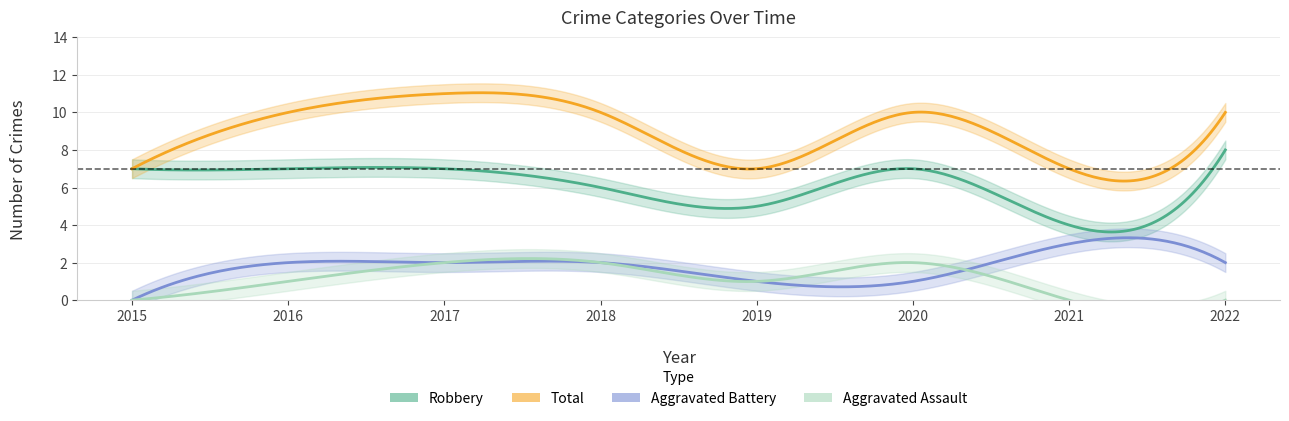

What is the minimum value for Total?

7